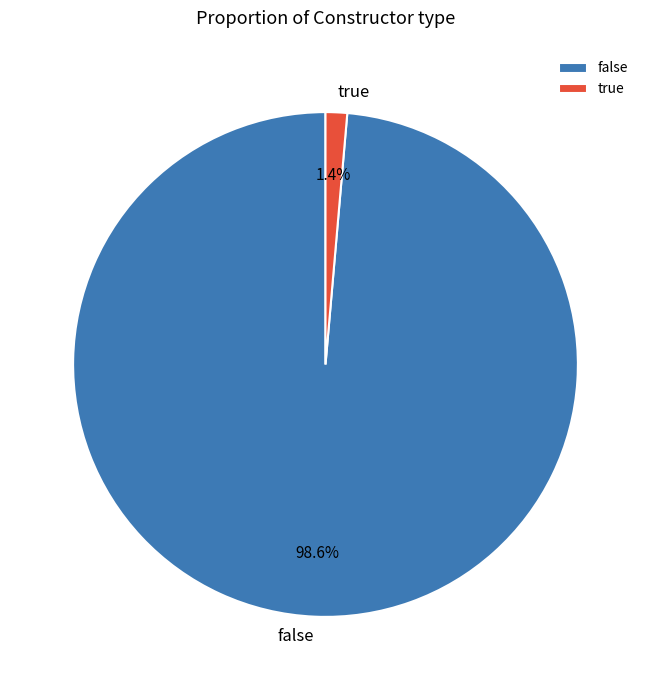

How many slices are in this pie chart?

2